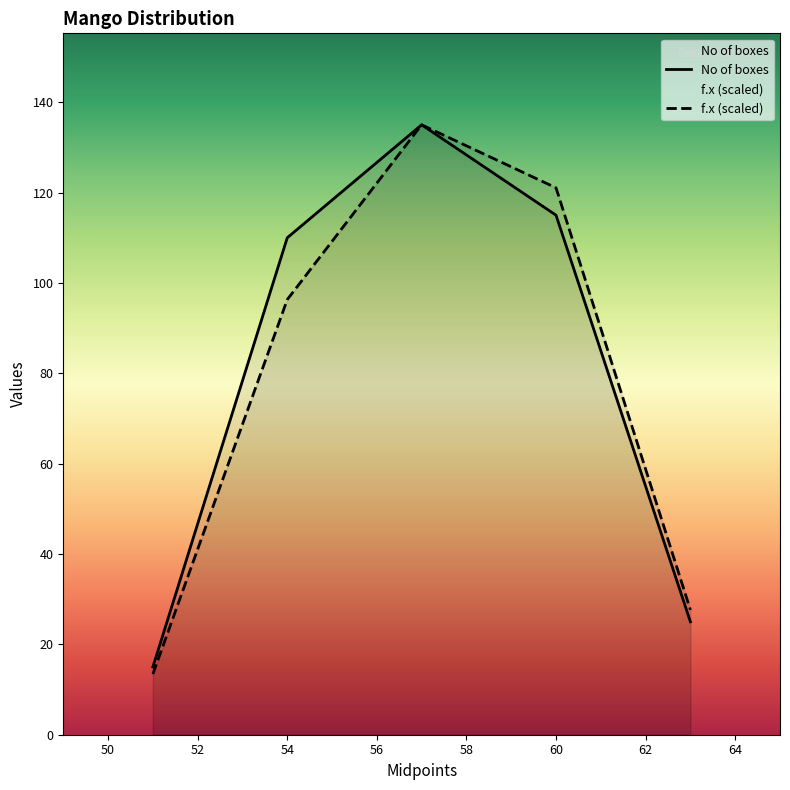

Rank the series by their average value, from highest to lowest.

No of boxes, f.x (scaled)